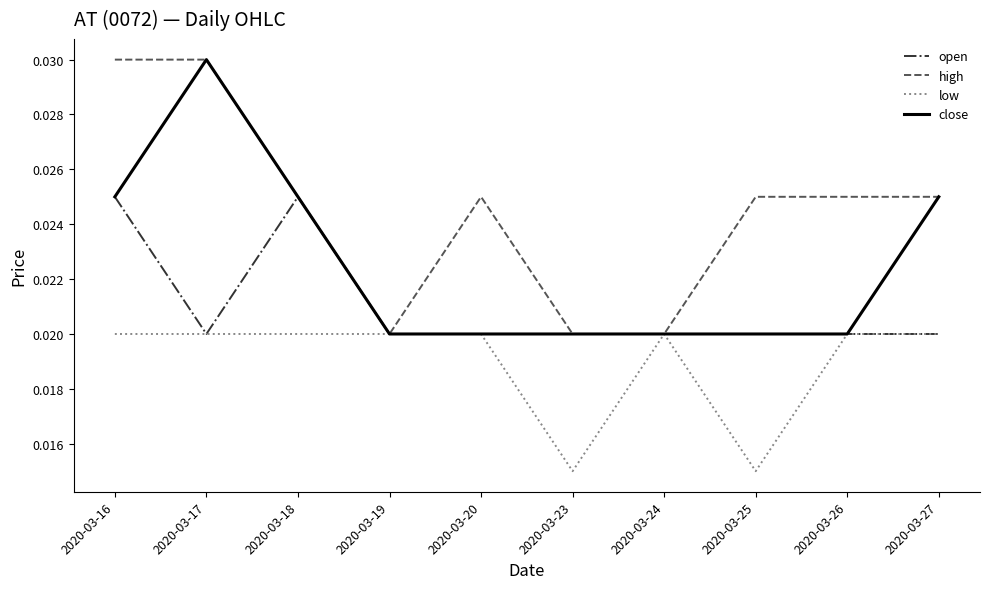

At how many categories does at least one series exceed 0?

10